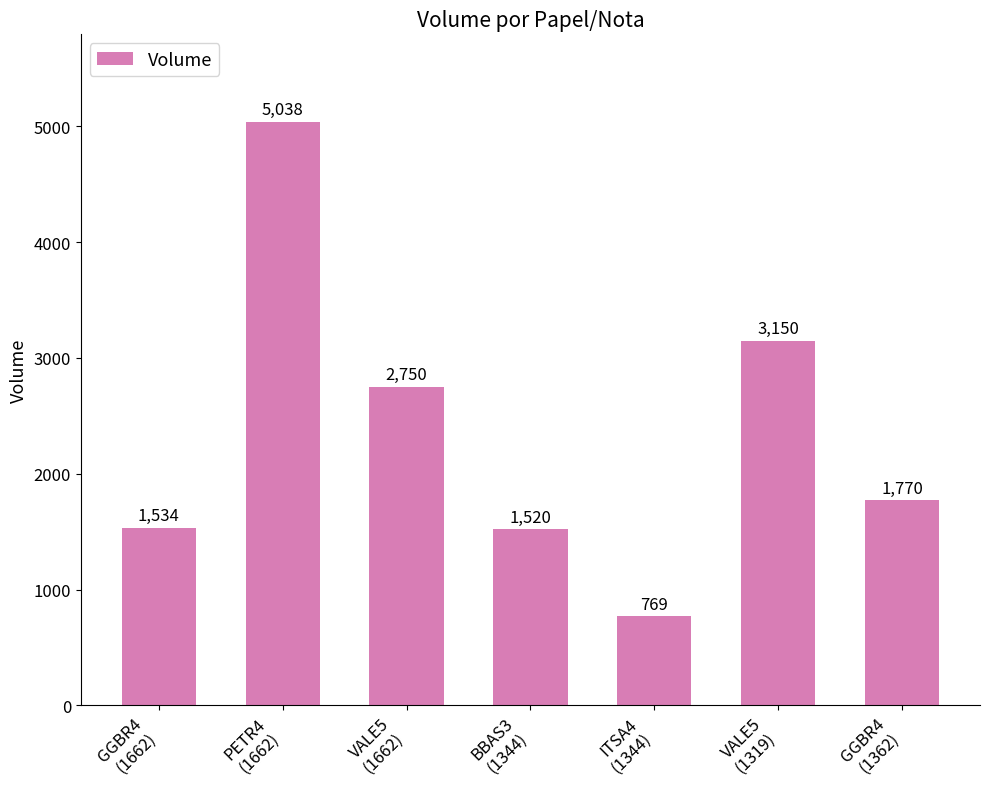

How many data points does each series have?

7